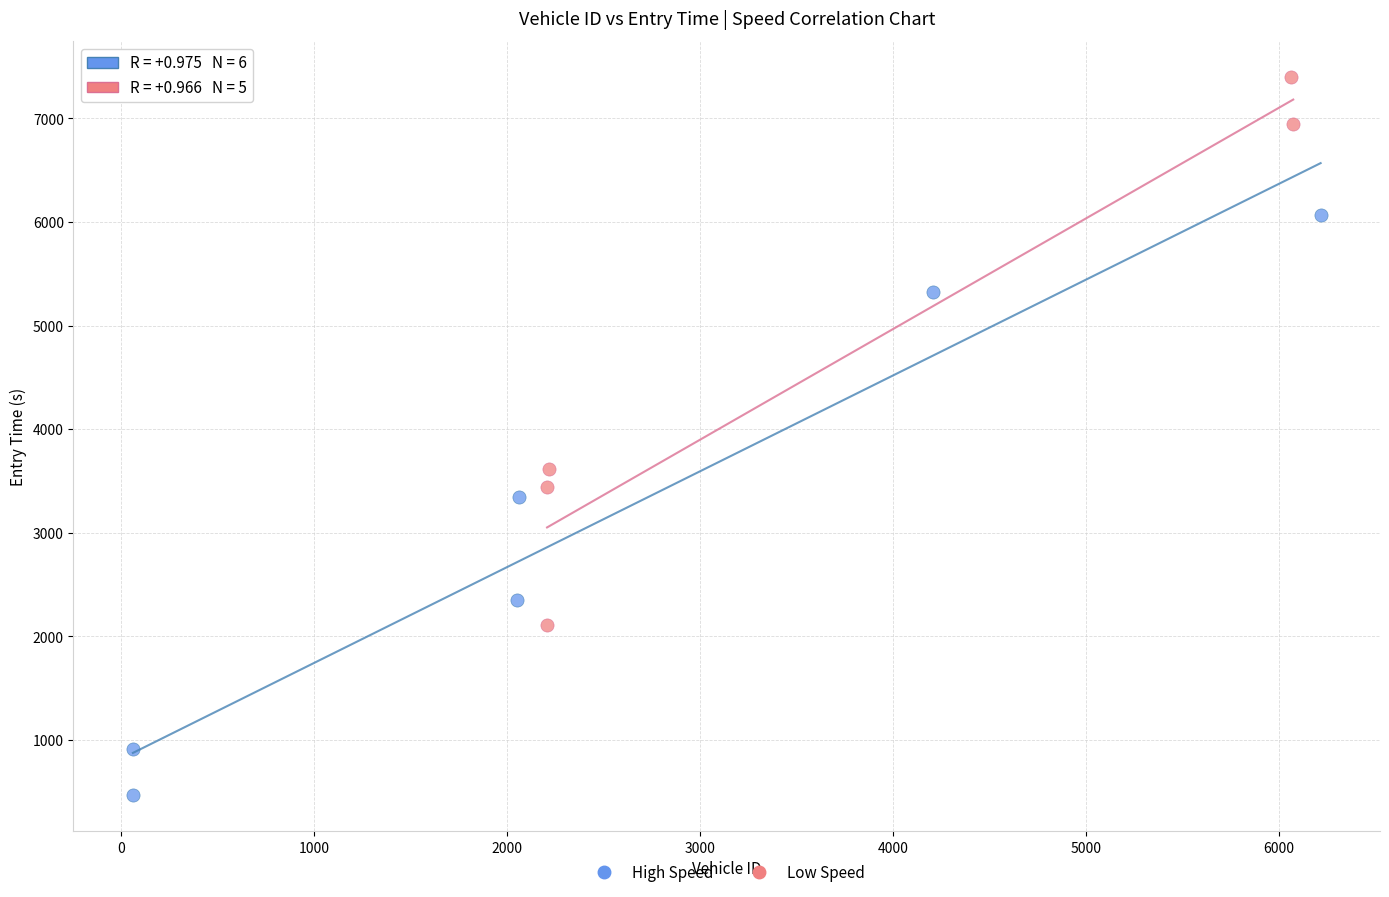

Which series contains the lowest Y value?

High Speed